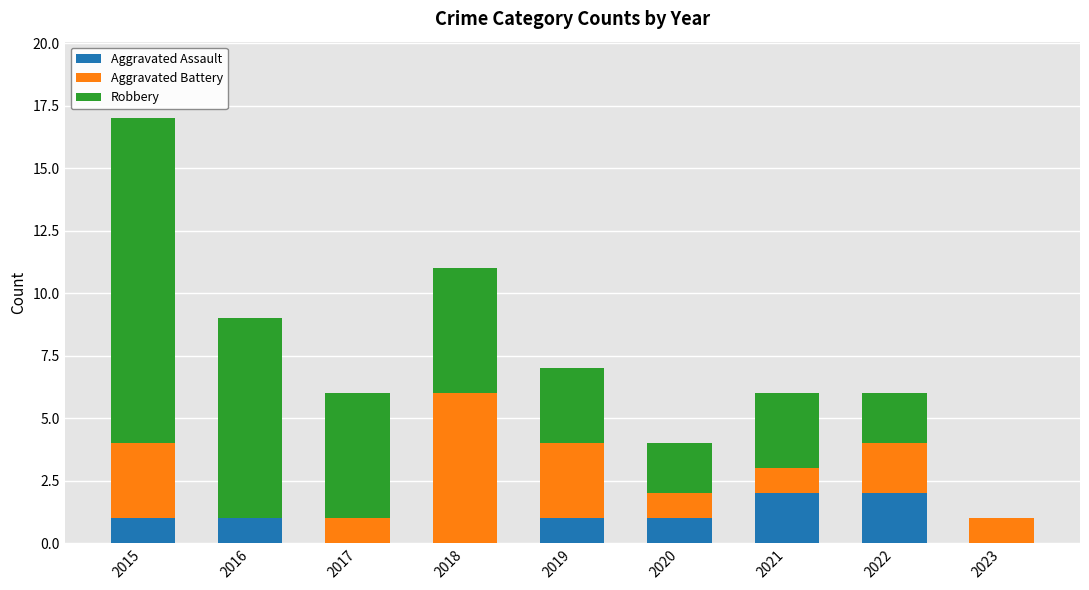

Are the bars grouped side by side (vs. stacked)?

No